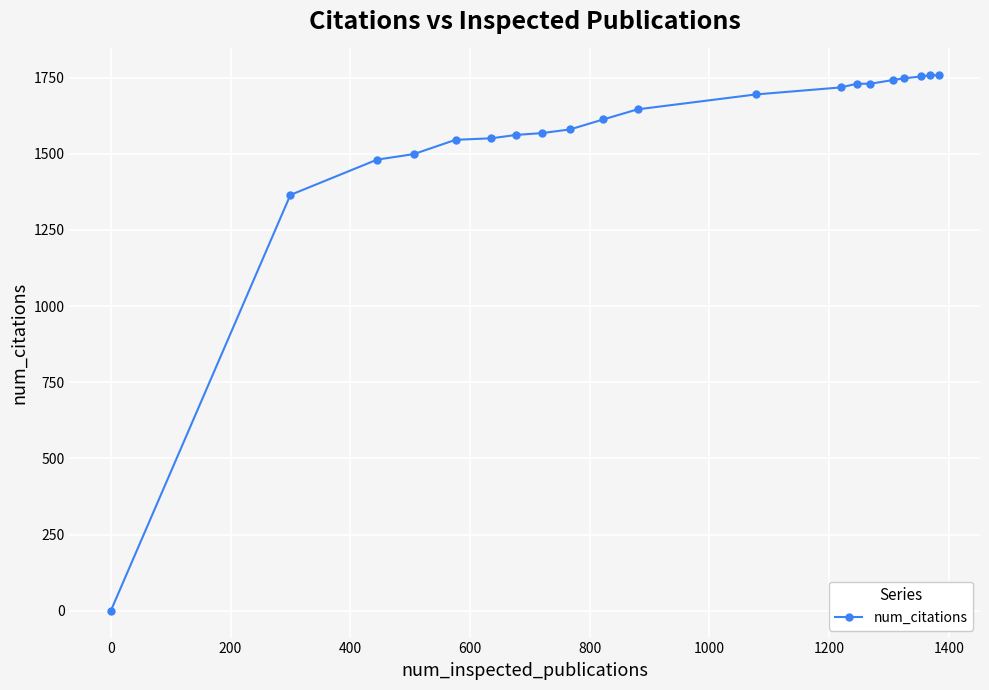

What is the sum of all values?

31044